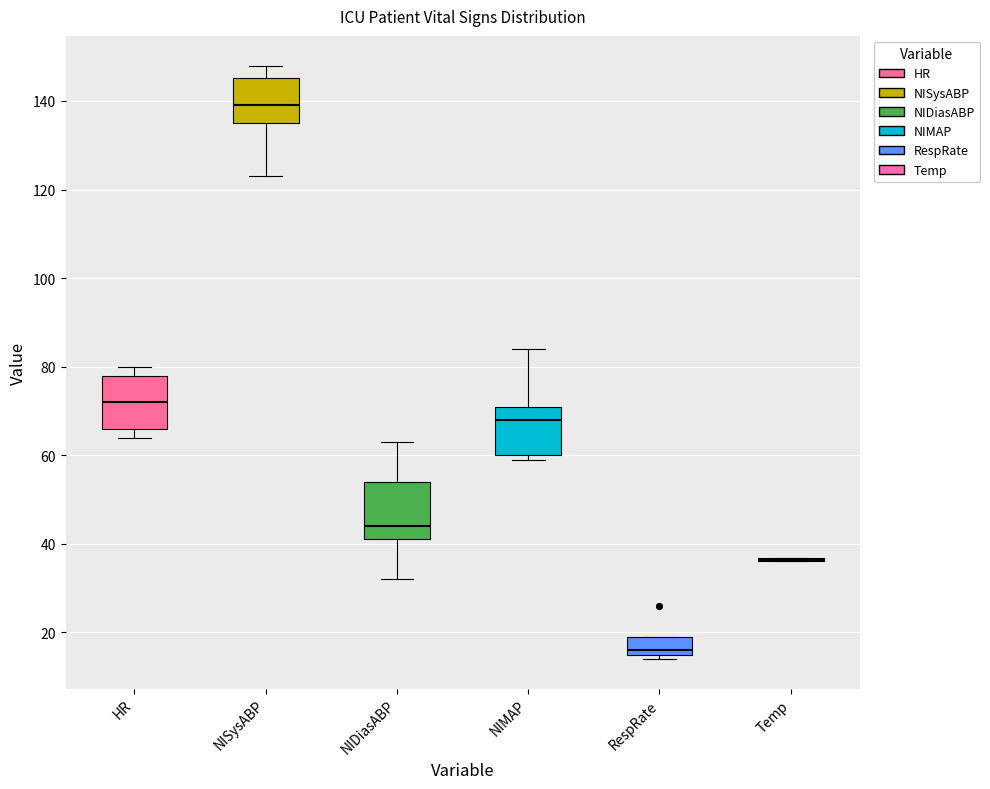

Reading left to right, read every box against the y-axis: the position of its median line, the range the box covers, and the ends of its whiskers. The values are not printed on the chart, so give them approximately, as read against the axis.

HR: median 72, box 66 to 78, whiskers 64 to 80
NISysABP: median 140, box 136 to 146, whiskers 124 to 148
NIDiasABP: median 44, box 42 to 54, whiskers 32 to 64
NIMAP: median 68, box 60 to 72, whiskers 60 (just below the box's lower edge) to 84
RespRate: median 16 (just above the box's lower edge), box 16 to 20, whiskers 14 to 20
Temp: box collapsed to a line at 36, whiskers 36 to 36